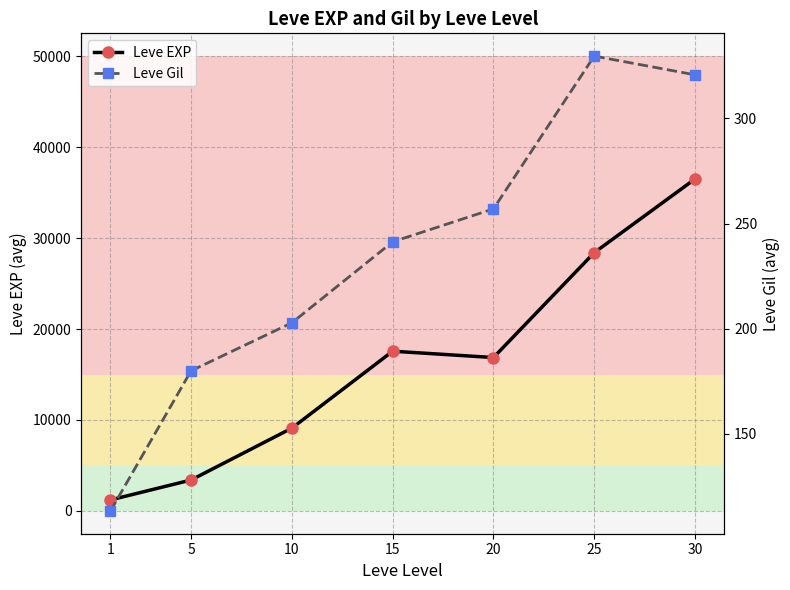

What is the difference between the maximum and minimum values in the Leve EXP series?

35279.2